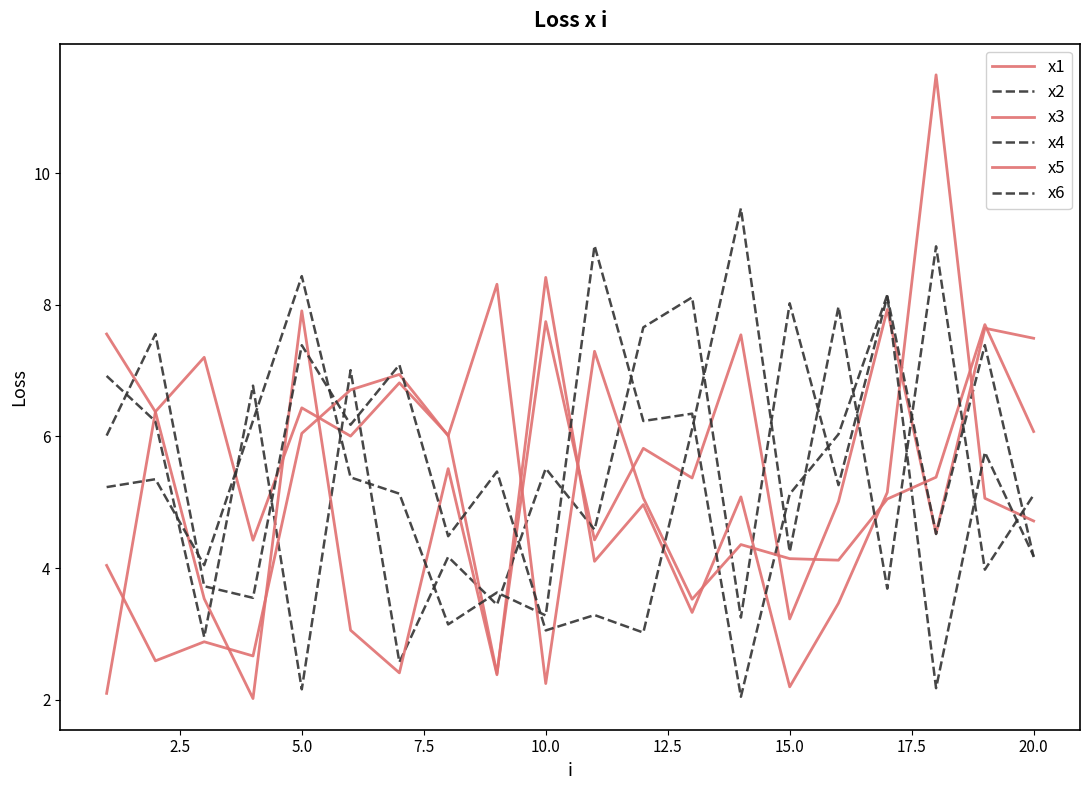

How many lines are shown in the chart?

6